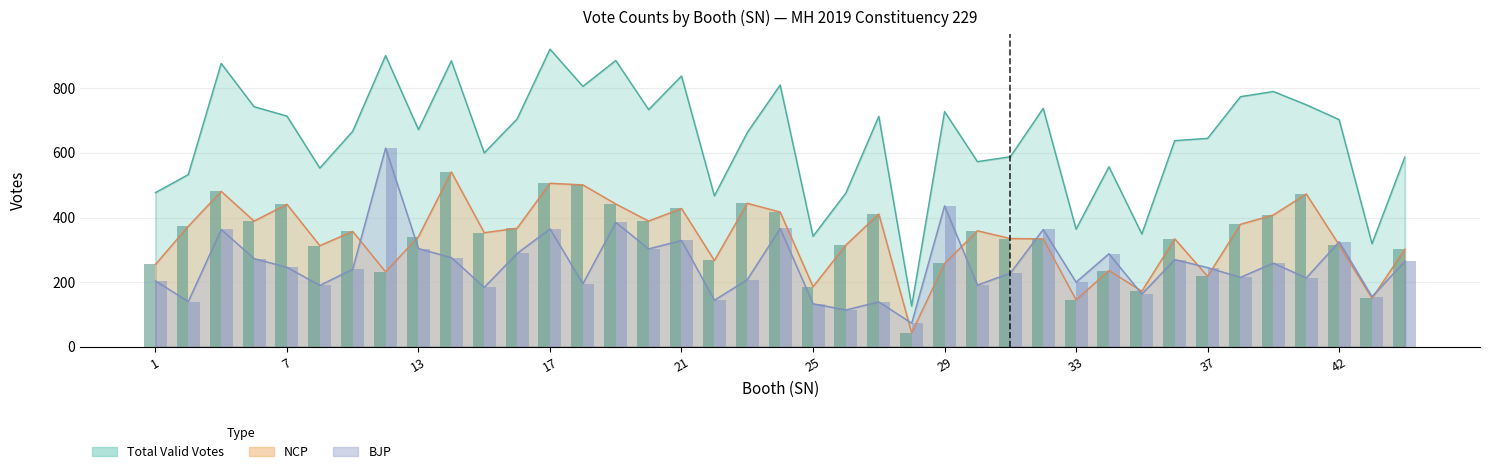

At how many categories does at least one series exceed 519?

31